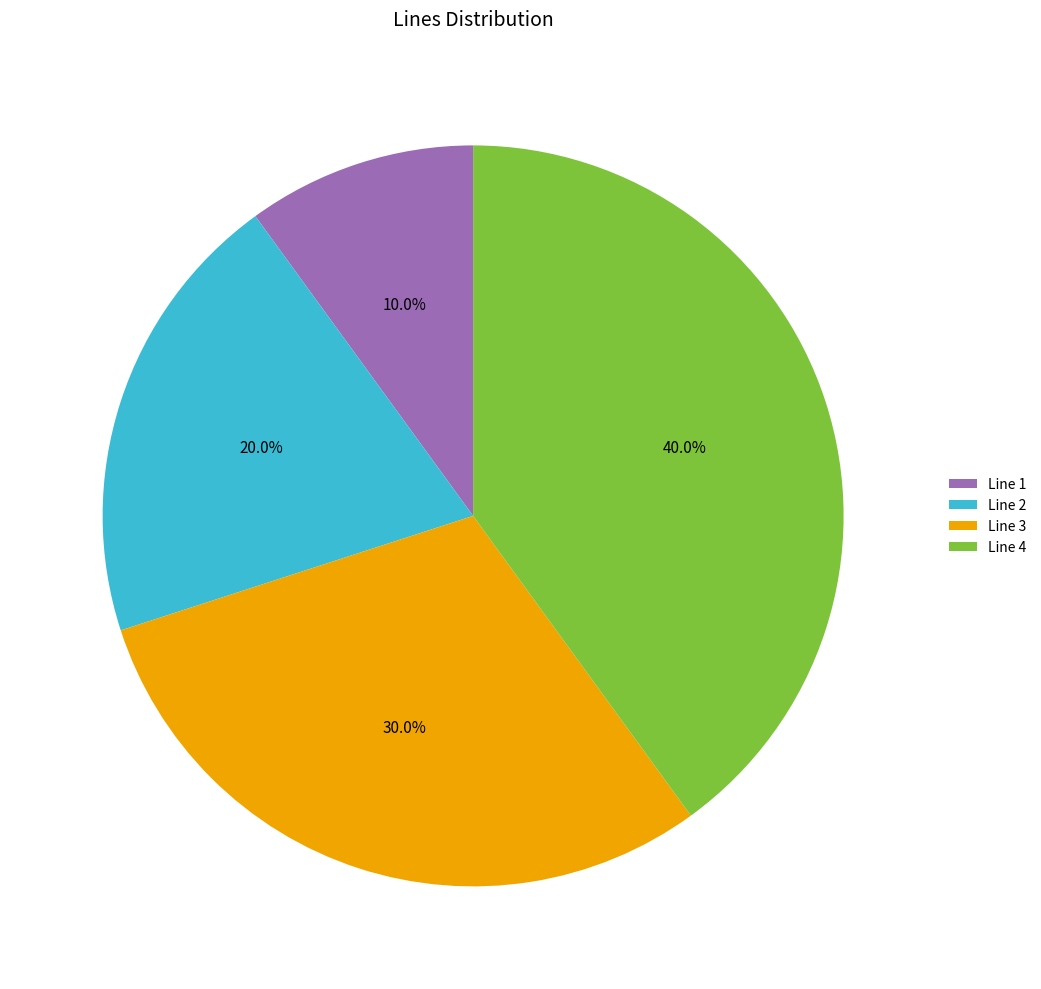

Which has a higher value, Line 3 or Line 4?

Line 4